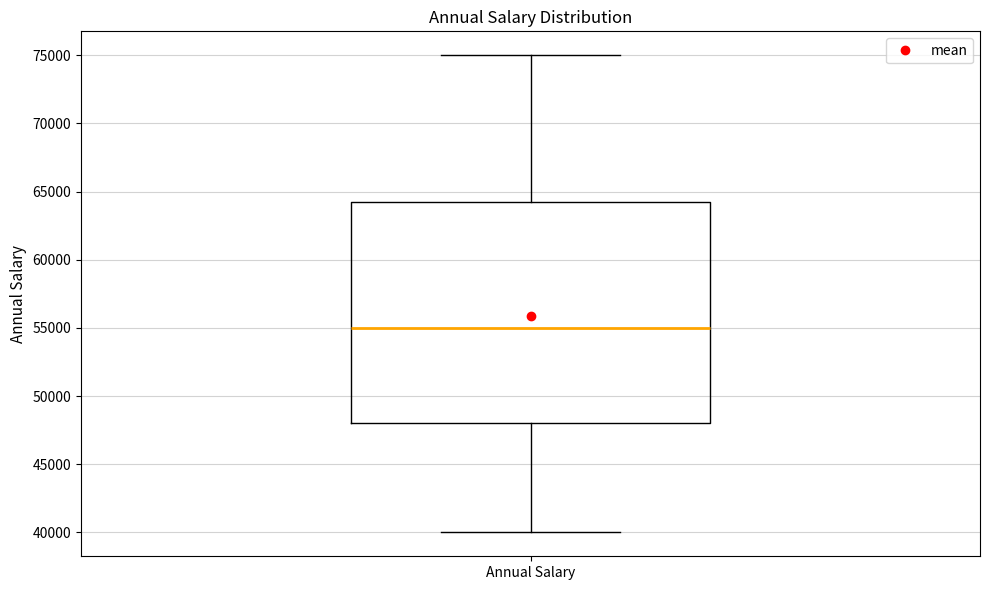

Where does the upper whisker of the box for Annual Salary end on the y-axis? The values are not printed on the chart, so give them approximately, as read against the axis.

75000